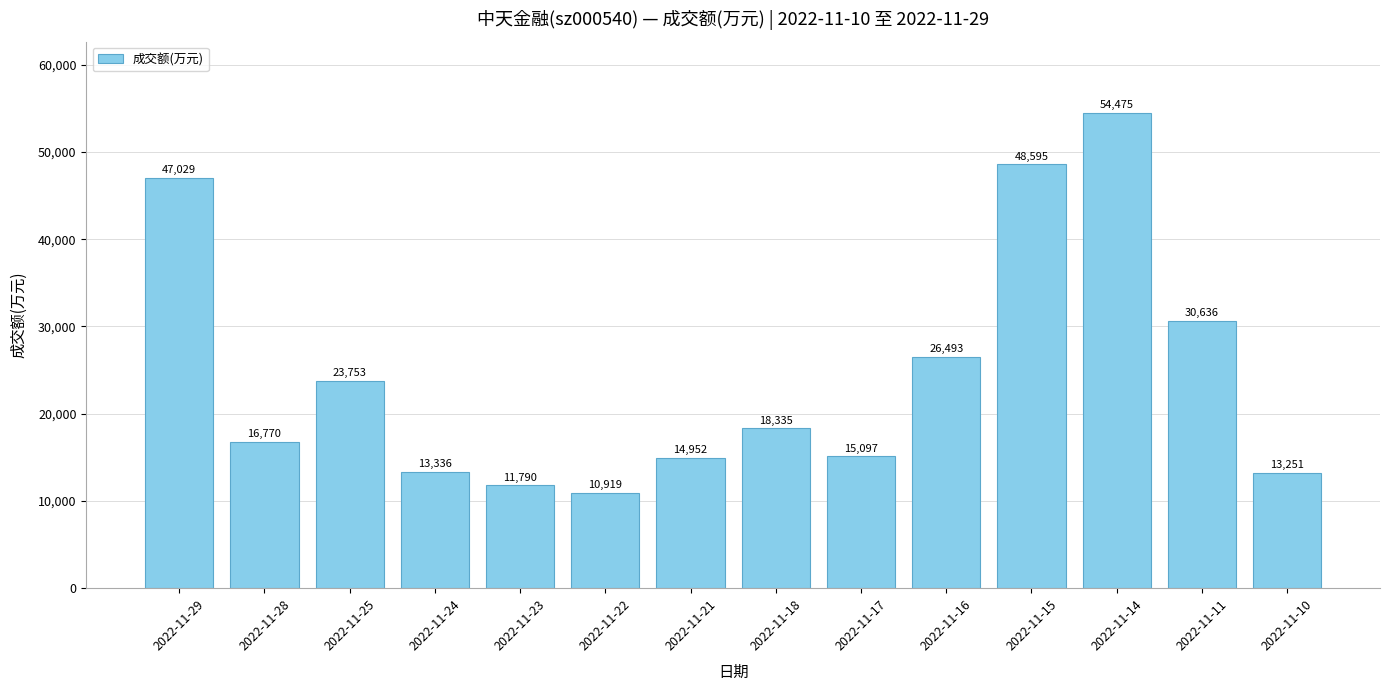

What is the change in value from 2022-11-21 to 2022-11-14?

+39523